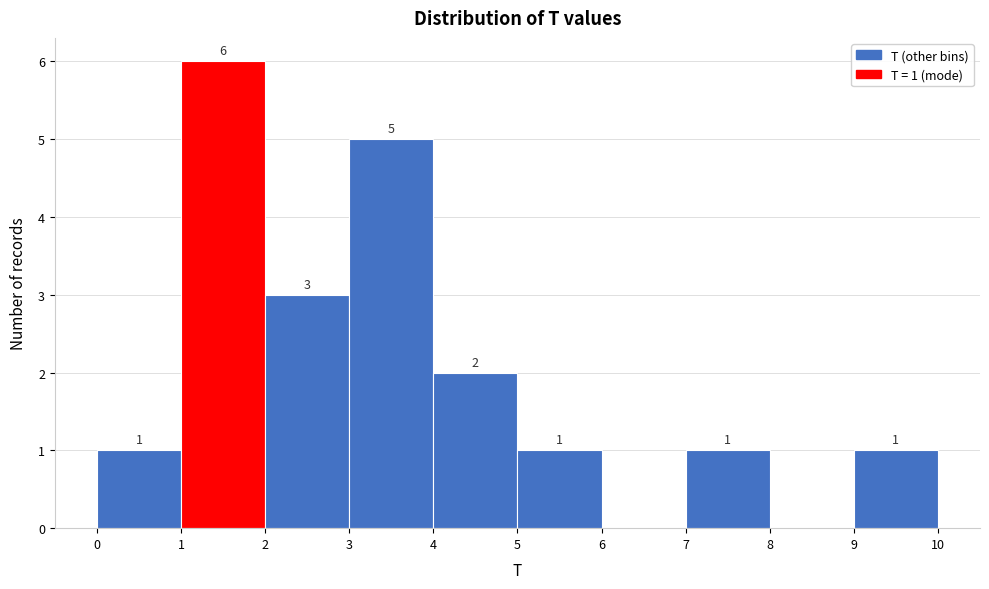

Over which range of the x-axis is the bar tallest?

1 to 2